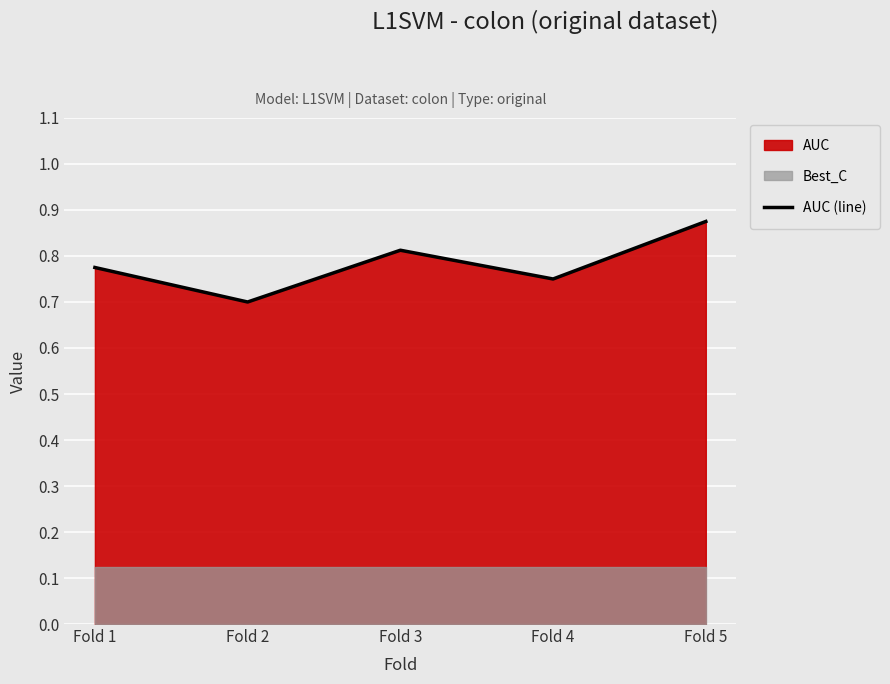

Reading right to left, list all the values displayed in this chart.

Fold 5=0.9	Fold 4=0.8	Fold 3=0.8	Fold 2=0.7	Fold 1=0.8